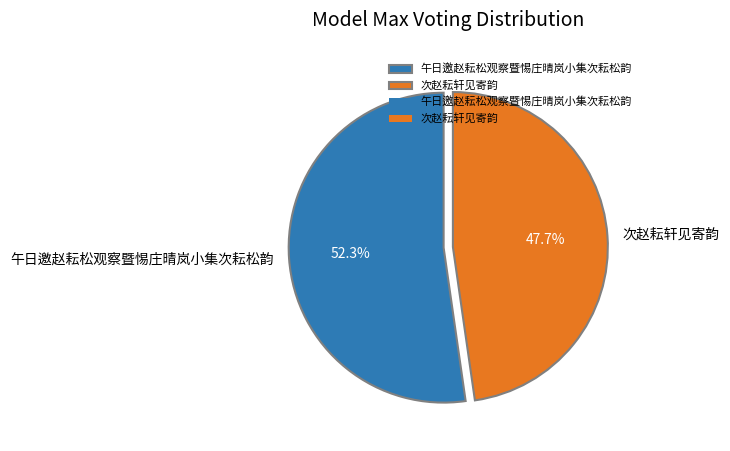

Approximately how many times larger is the value at 午日邀赵耘松观察暨惕庄晴岚小集次耘松韵 compared to 次赵耘轩见寄韵?

1.1